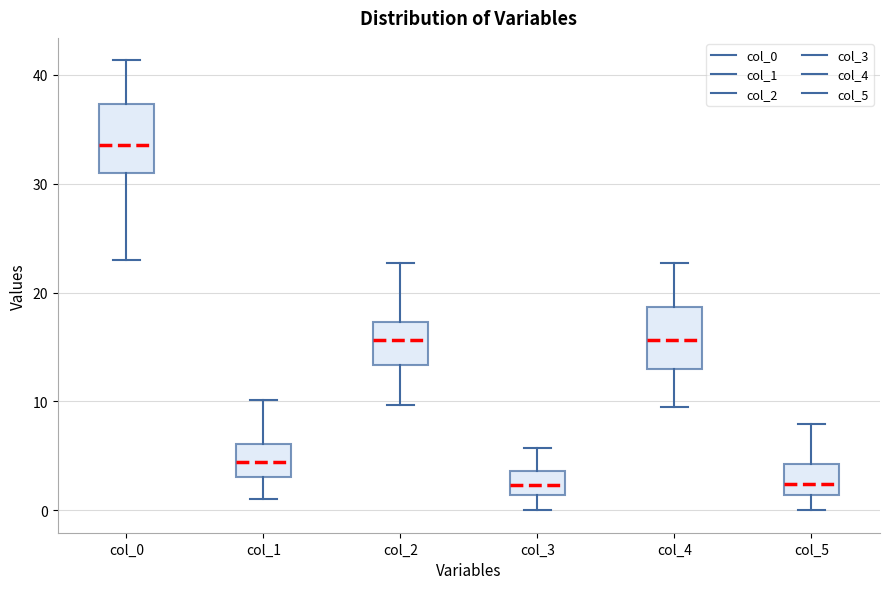

Reading left to right, read every box against the y-axis: the position of its median line, the range the box covers, and the ends of its whiskers. The values are not printed on the chart, so give them approximately, as read against the axis.

col_0: median 34, box 31 to 37, whiskers 23 to 41
col_1: median 4, box 3 to 6, whiskers 1 to 10
col_2: median 16, box 13 to 17, whiskers 10 to 23
col_3: median 2, box 1 to 4, whiskers 0 to 6
col_4: median 16, box 13 to 19, whiskers 10 to 23
col_5: median 2, box 1 to 4, whiskers 0 to 8